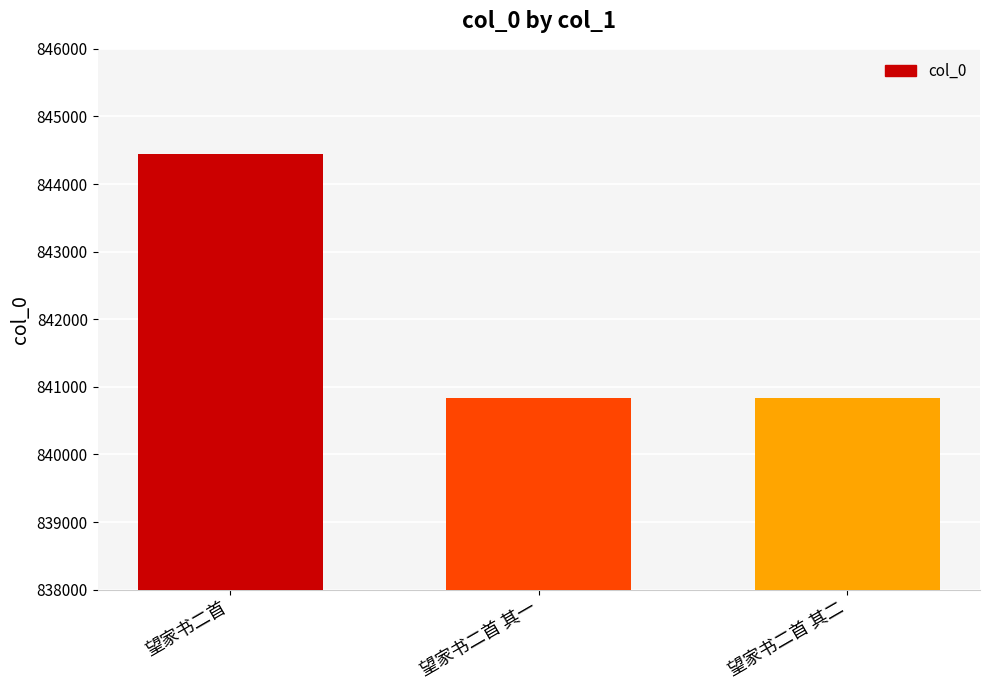

What is the sum of all values?

2526120